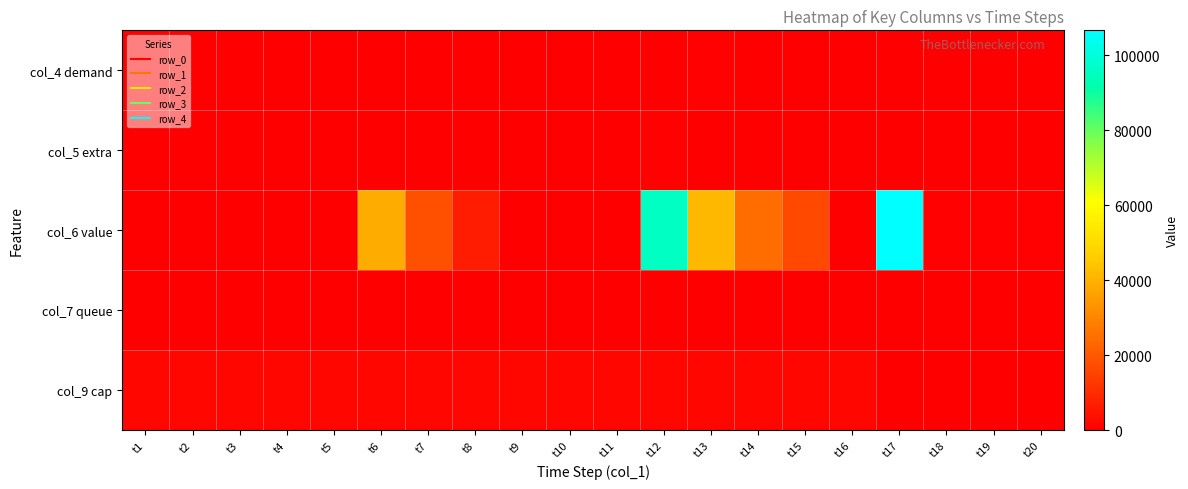

Reading right to left, what are all the values shown in this chart?

col_4 demand: t20=47	t19=0	t18=21	t17=82	t16=322	t15=329	t14=297	t13=518	t12=155	t11=0	t10=44	t9=89	t8=84	t7=190	t6=43	t5=0	t4=0	t3=0	t2=0	t1=0
col_5 extra: t20=0	t19=0	t18=0	t17=0	t16=0	t15=110	t14=164	t13=276	t12=638	t11=0	t10=0	t9=0	t8=44	t7=120	t6=258	t5=0	t4=0	t3=0	t2=0	t1=0
col_6 value: t20=600	t19=600	t18=600	t17=106600	t16=0	t15=16500	t14=24600	t13=41400	t12=95700	t11=0	t10=0	t9=0	t8=6600	t7=18000	t6=38700	t5=0	t4=0	t3=0	t2=0	t1=0
col_7 queue: t20=0	t19=44	t18=120	t17=258	t16=0	t15=0	t14=0	t13=0	t12=0	t11=100	t10=0	t9=0	t8=0	t7=0	t6=0	t5=0	t4=0	t3=0	t2=0	t1=0
col_9 cap: t20=300	t19=300	t18=300	t17=300	t16=1500	t15=1500	t14=1500	t13=1500	t12=1500	t11=1500	t10=1500	t9=1500	t8=1500	t7=1500	t6=1500	t5=1500	t4=1500	t3=1500	t2=1500	t1=1500